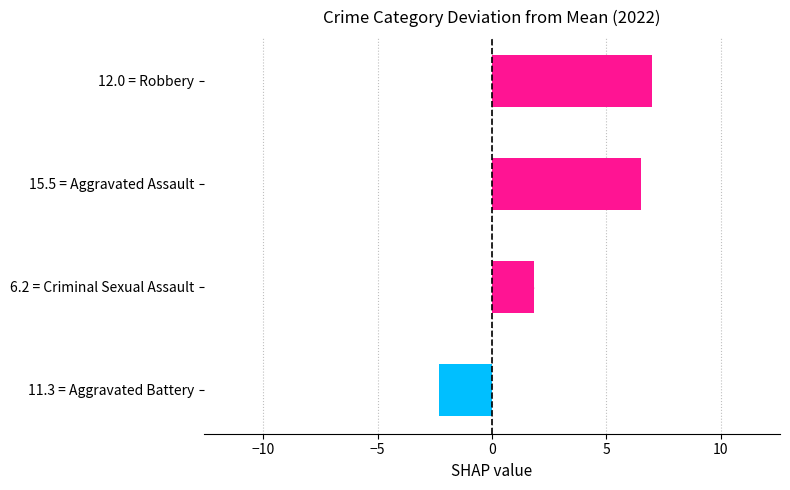

List the labels in order of value, smallest first.

11.3 = Aggravated Battery, 6.2 = Criminal Sexual Assault, 15.5 = Aggravated Assault, 12.0 = Robbery